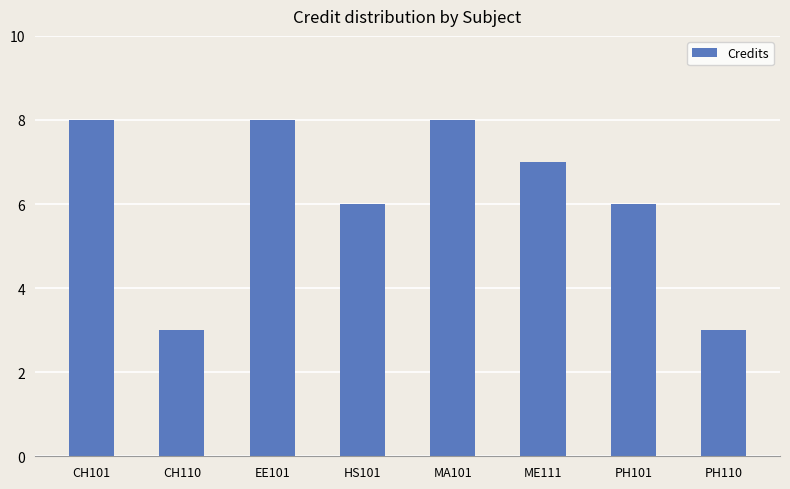

The chart shows a value of 13 at EE101. True or false?

False